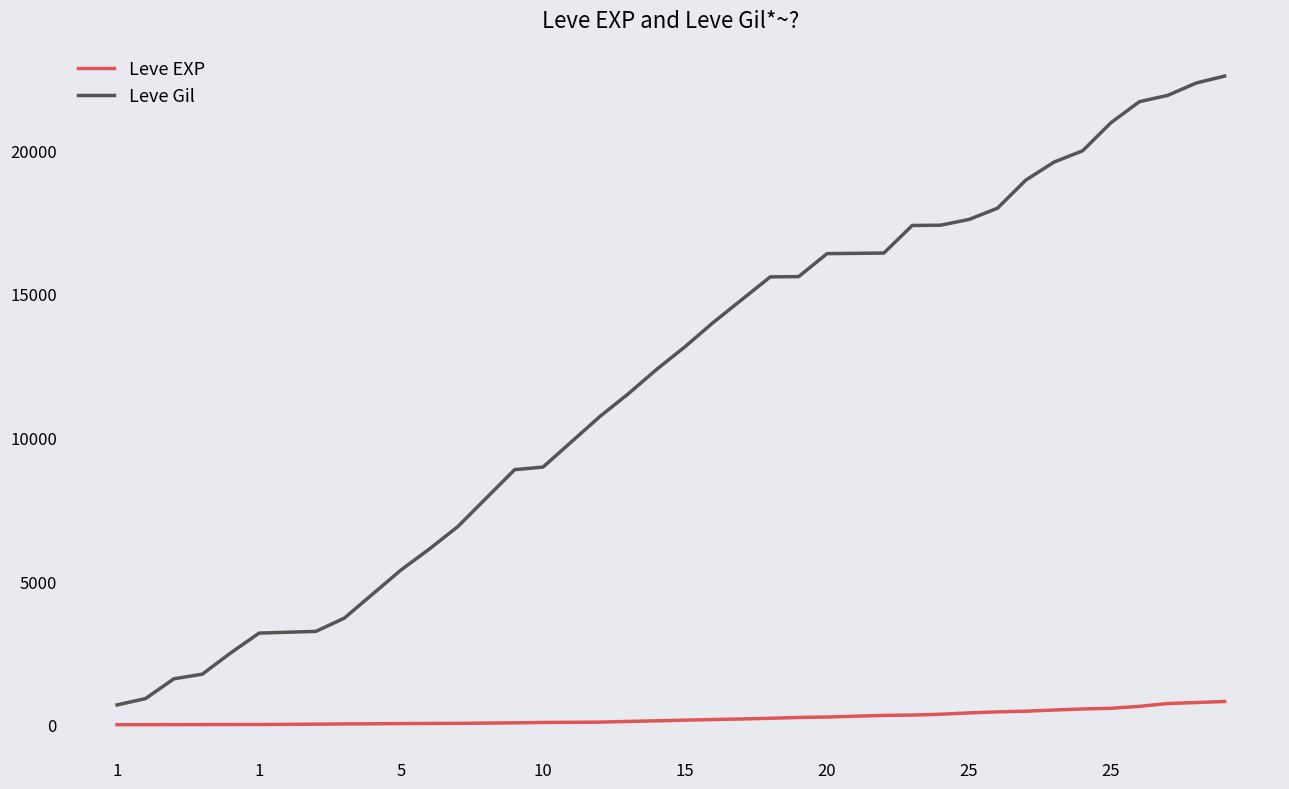

What is the difference between the maximum and minimum values in the Leve Gil series?

21890